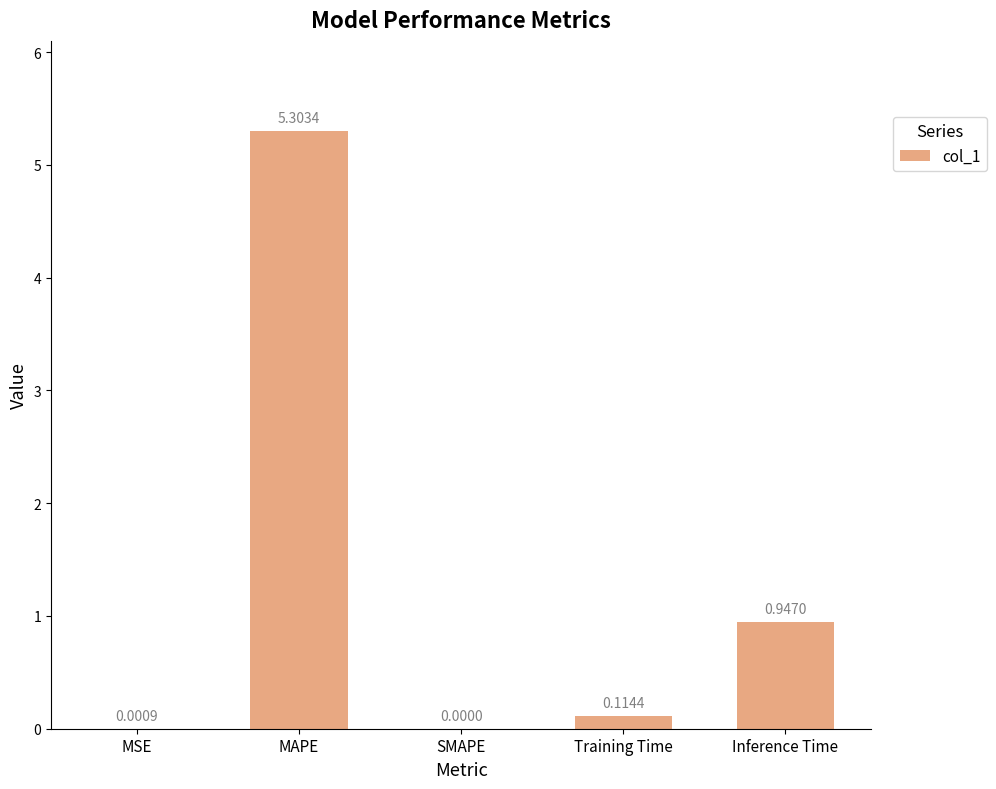

Are the bars horizontal?

No